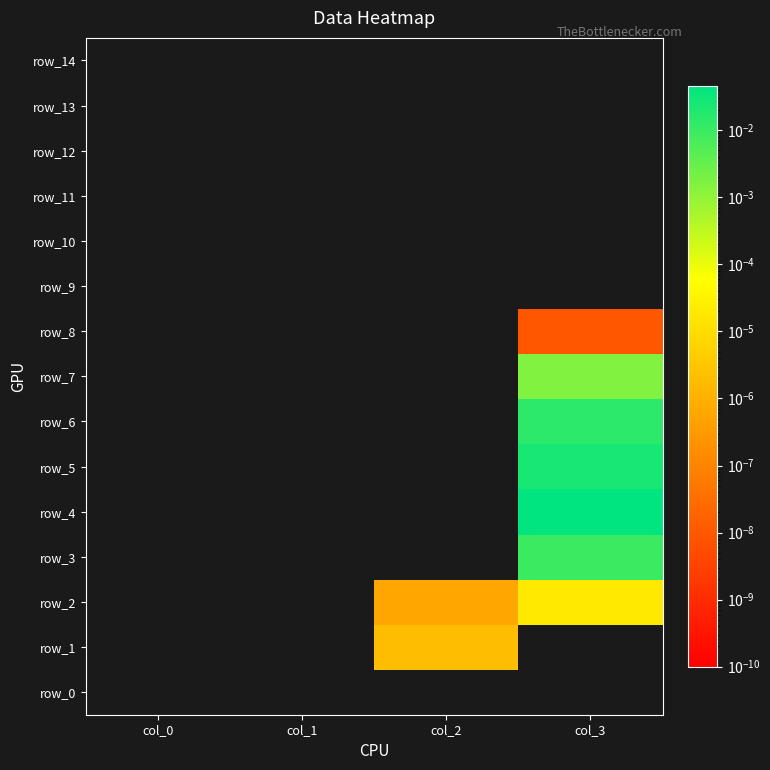

Rank the series by their maximum value, from highest to lowest.

row_4, row_5, row_6, row_3, row_7, row_2, row_1, row_8, row_0, row_9, row_10, row_11, row_12, row_13, row_14